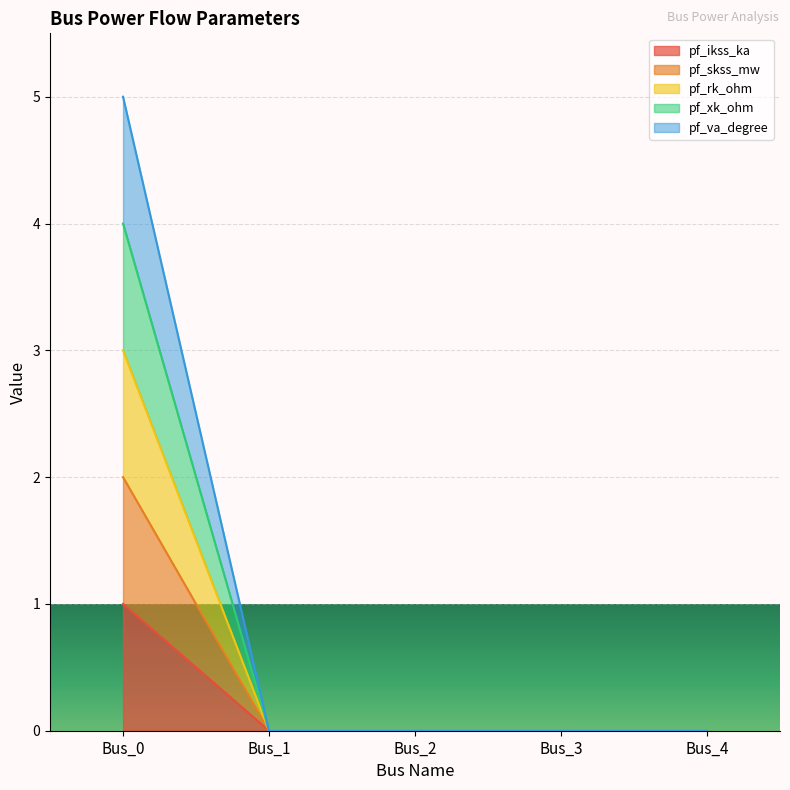

Which has a higher value, Bus_2 or Bus_1?

Bus_2